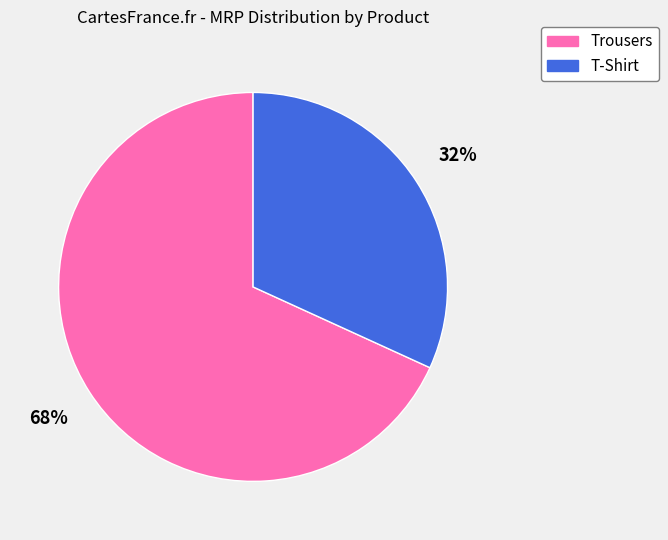

Combined, do Trousers and T-Shirt account for over 50%?

Yes